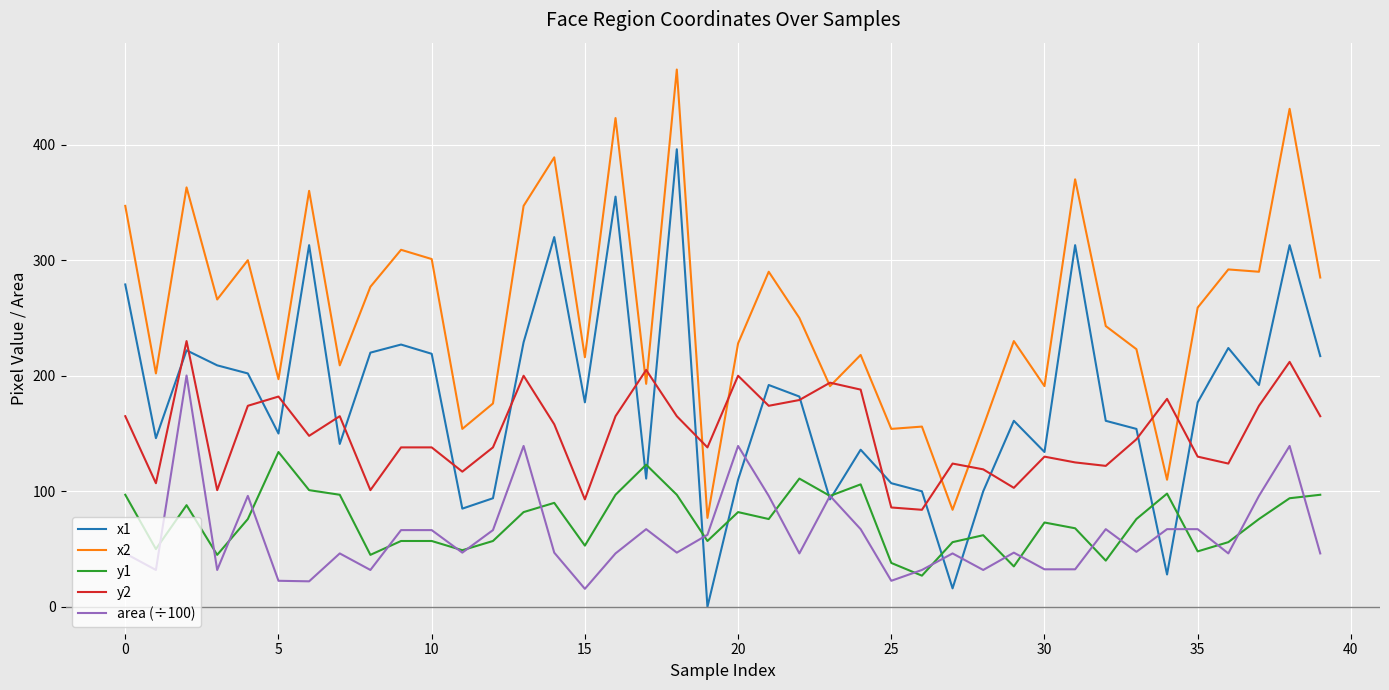

List the series in order of their peak value, lowest first.

y1, area (÷100), y2, x1, x2